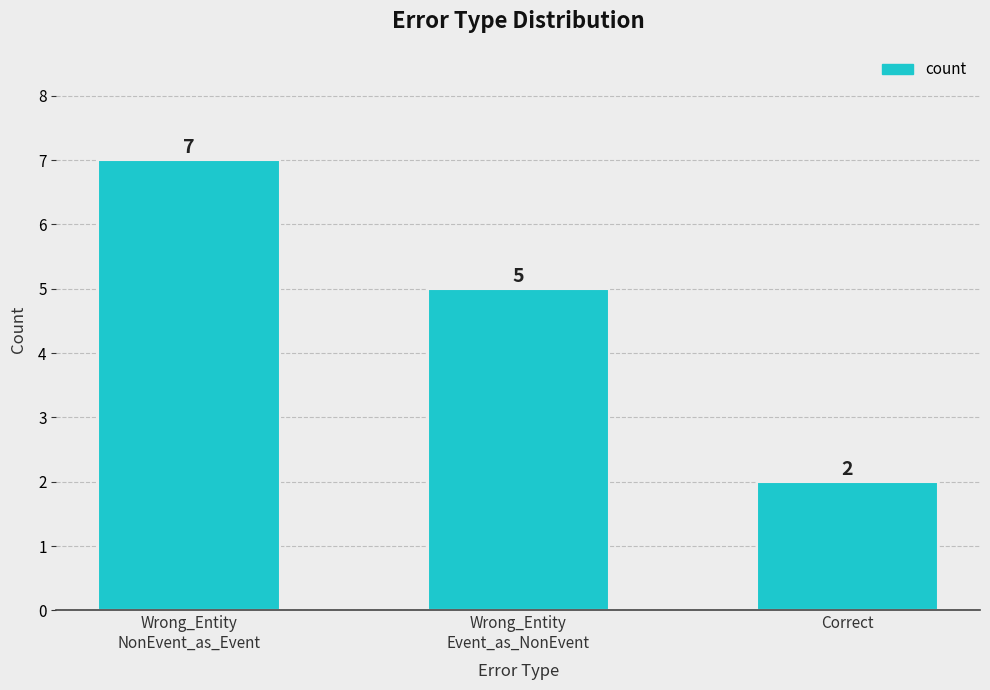

Reading left to right, extract all data points from this chart.

Wrong_Entity
NonEvent_as_Event=7	Wrong_Entity
Event_as_NonEvent=5	Correct=2